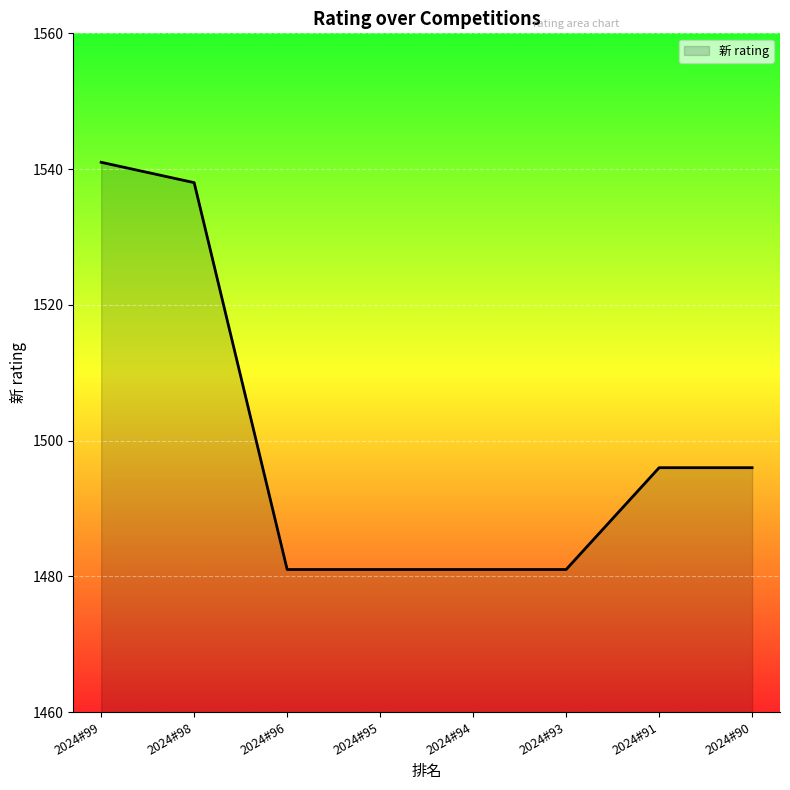

What is the smallest value displayed?

1481